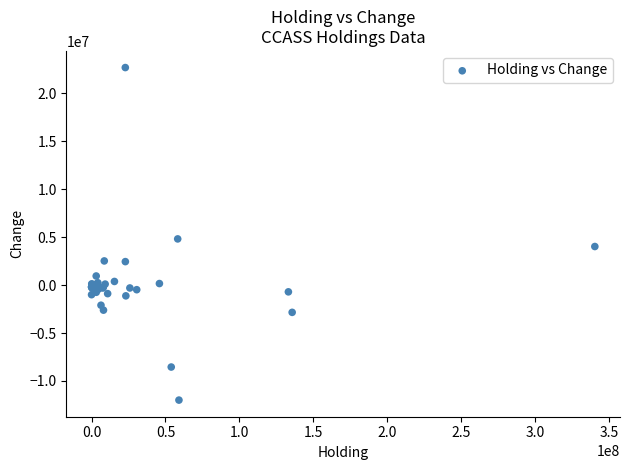

What Y value in the scatter plot is closest to 5350000?

4820000